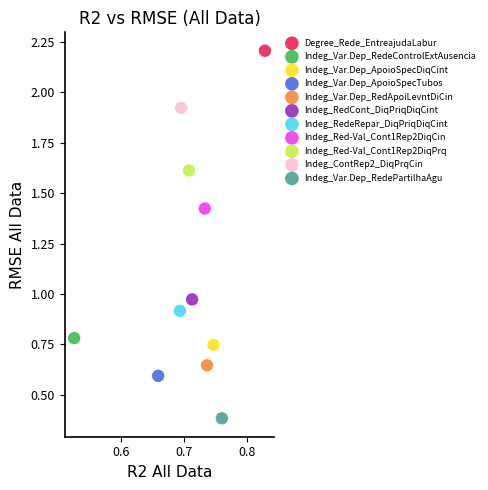

What are all the series names shown in the legend?

Degree_Rede_EntreajudaLabur, Indeg_Var.Dep_RedeControlExtAusencia, Indeg_Var.Dep_ApoioSpecDiqCint, Indeg_Var.Dep_ApoioSpecTubos, Indeg_Var.Dep_RedApoiLevntDiCin, Indeg_RedCont_DiqPriqDiqCint, Indeg_RedeRepar_DiqPriqDiqCint, Indeg_Red-Val_Cont1Rep2DiqCin, Indeg_Red-Val_Cont1Rep2DiqPrq, Indeg_ContRep2_DiqPrqCin, Indeg_Var.Dep_RedePartilhaAgu